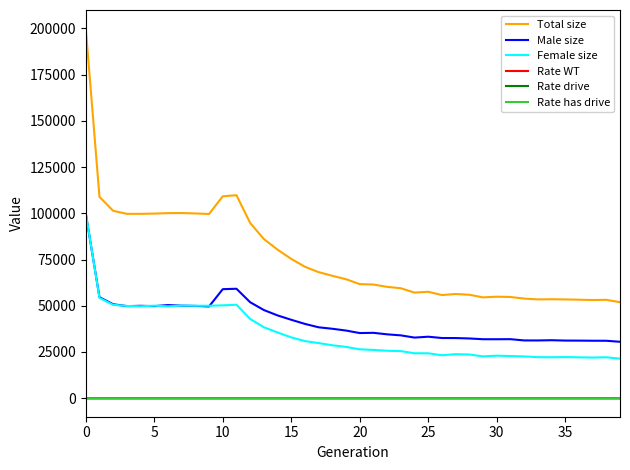

True or false: Rate has drive and Female size intersect in this chart.

False